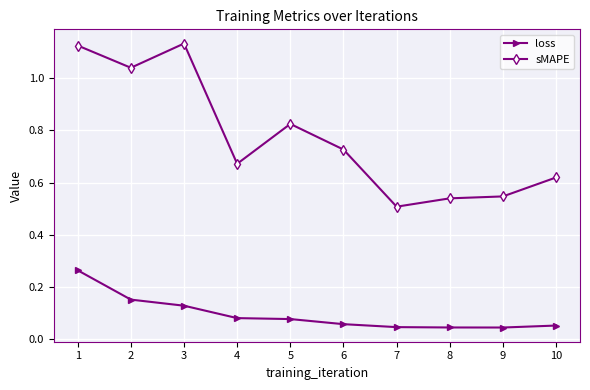

True or false: sMAPE has more than 0 interior local peaks.

True